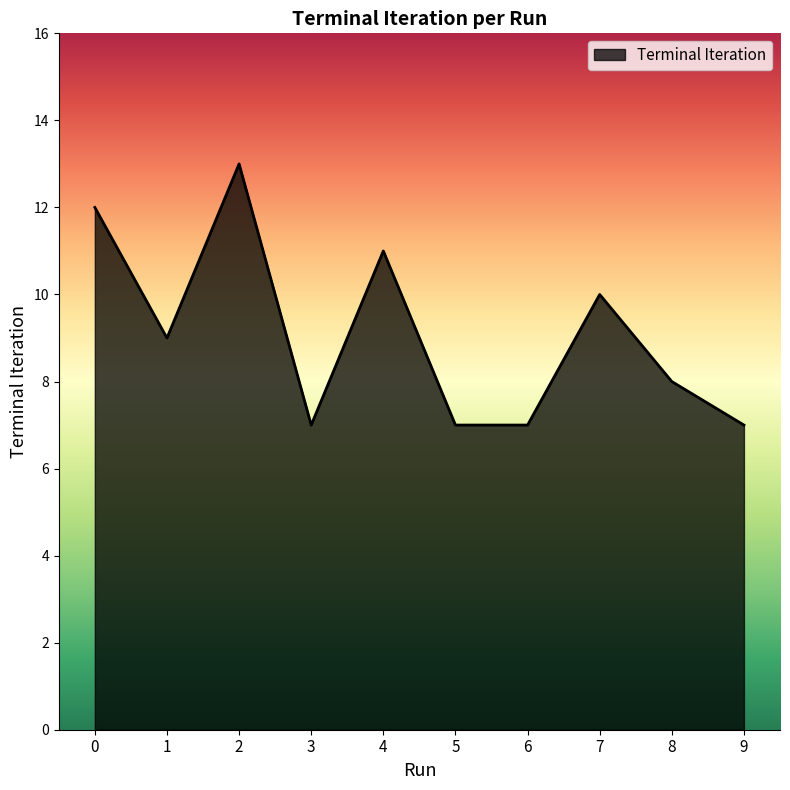

What is the ratio of the value at 7 to the value at 0?

0.8